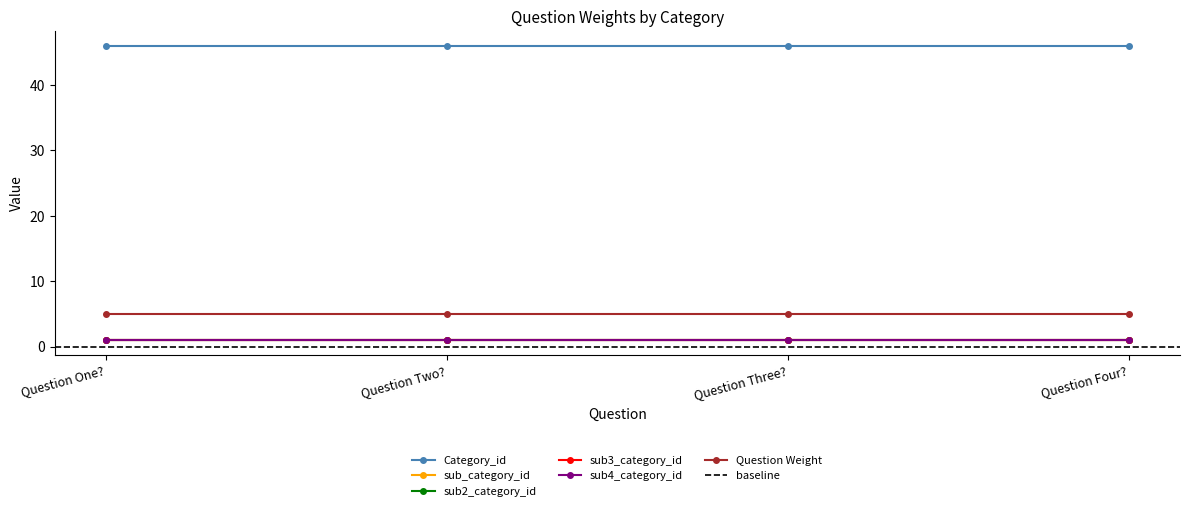

Which series has the largest total across all categories?

Category_id